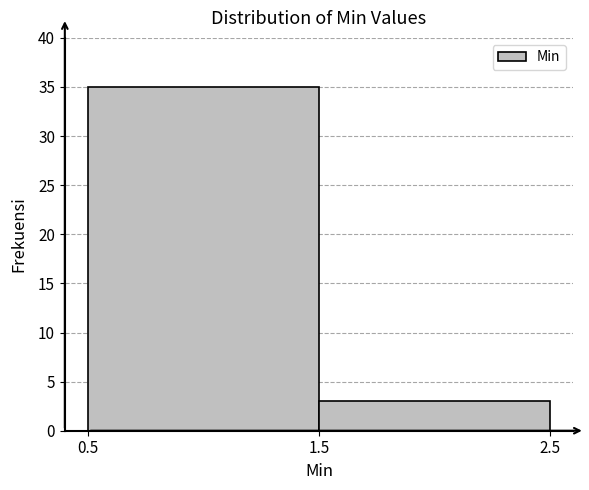

Reading left to right, transcribe all the data shown in this chart.

0.5=35	1.5=3